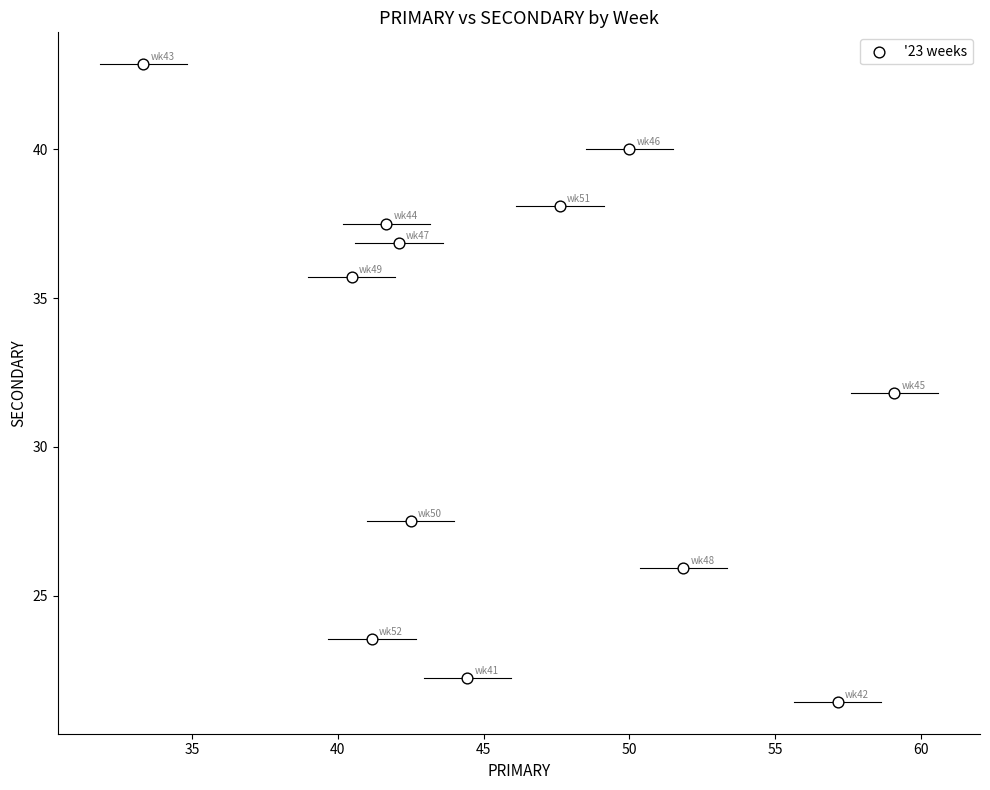

What is the average Y value?

32.0